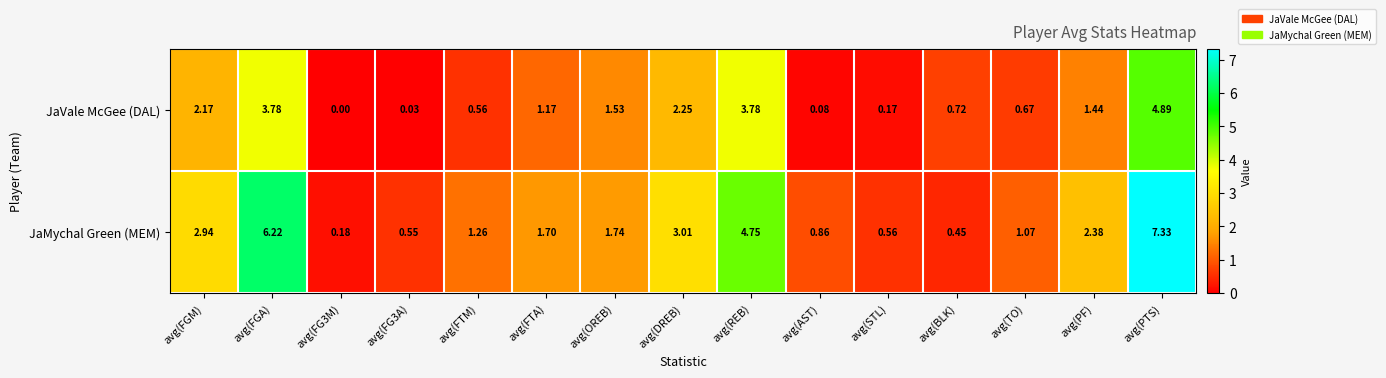

What is the total value across all series at avg(DREB)?

5.3